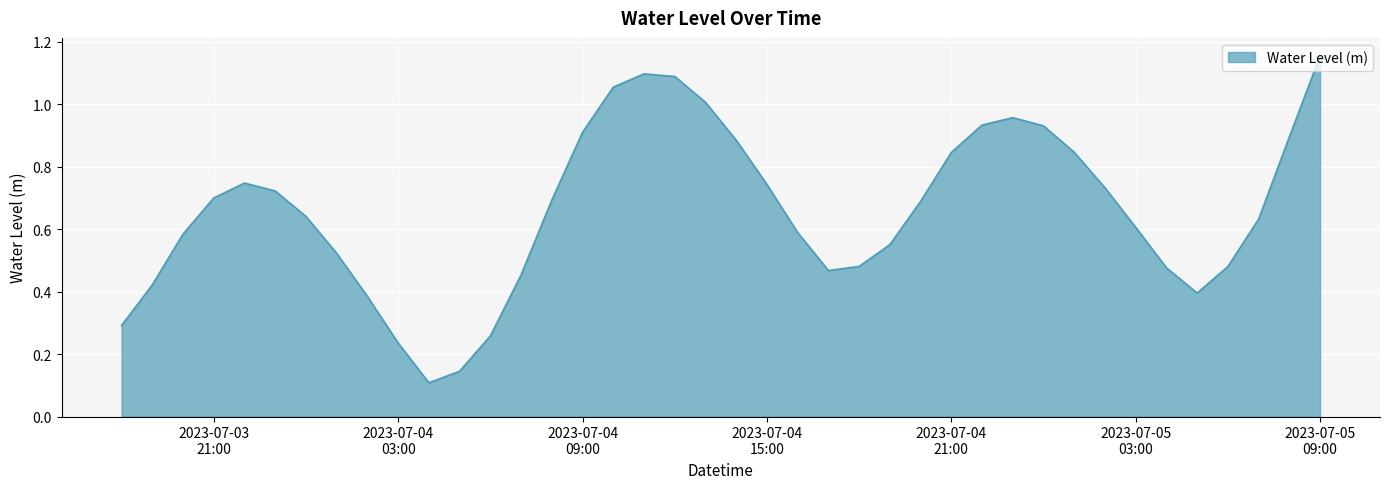

At which category does the data reach its first local peak?

2023-07-03 22:00:00